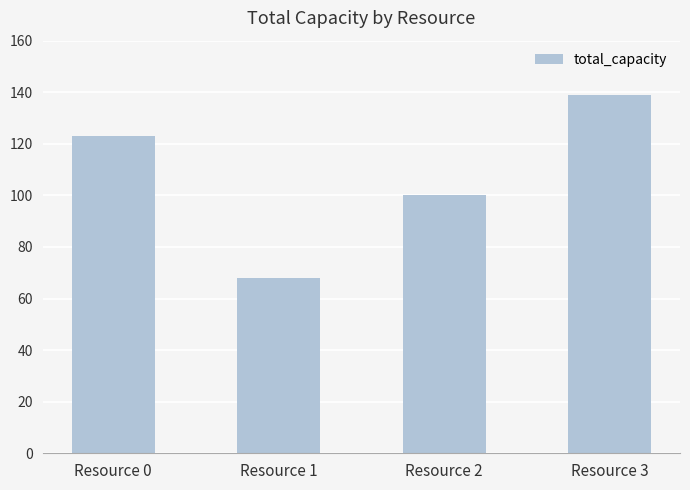

Reading left to right, transcribe all the data shown in this chart.

123	68	100	139